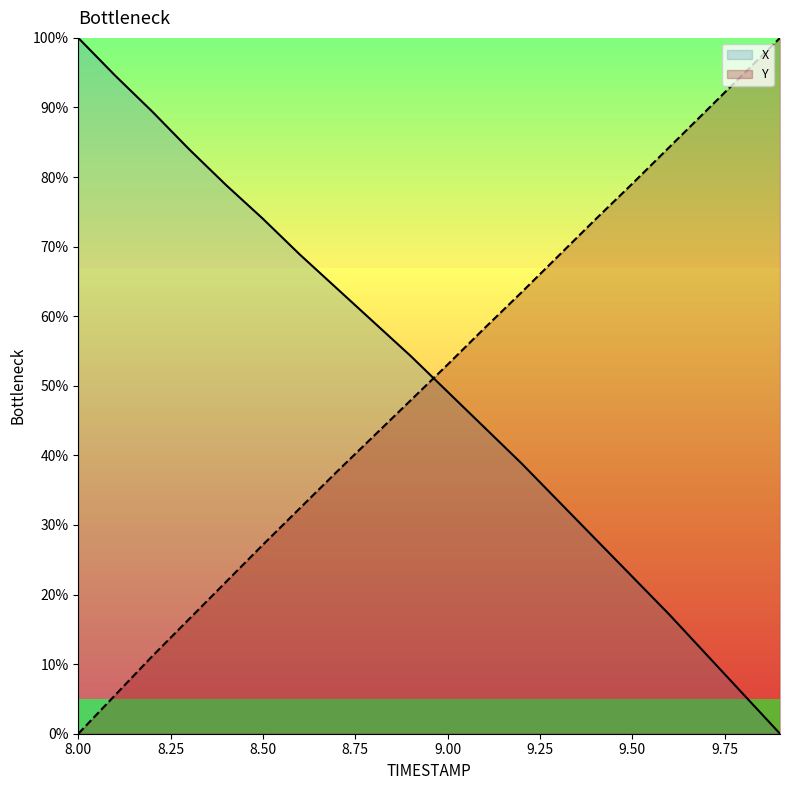

What is the total value across all series at 8.6?

101.3